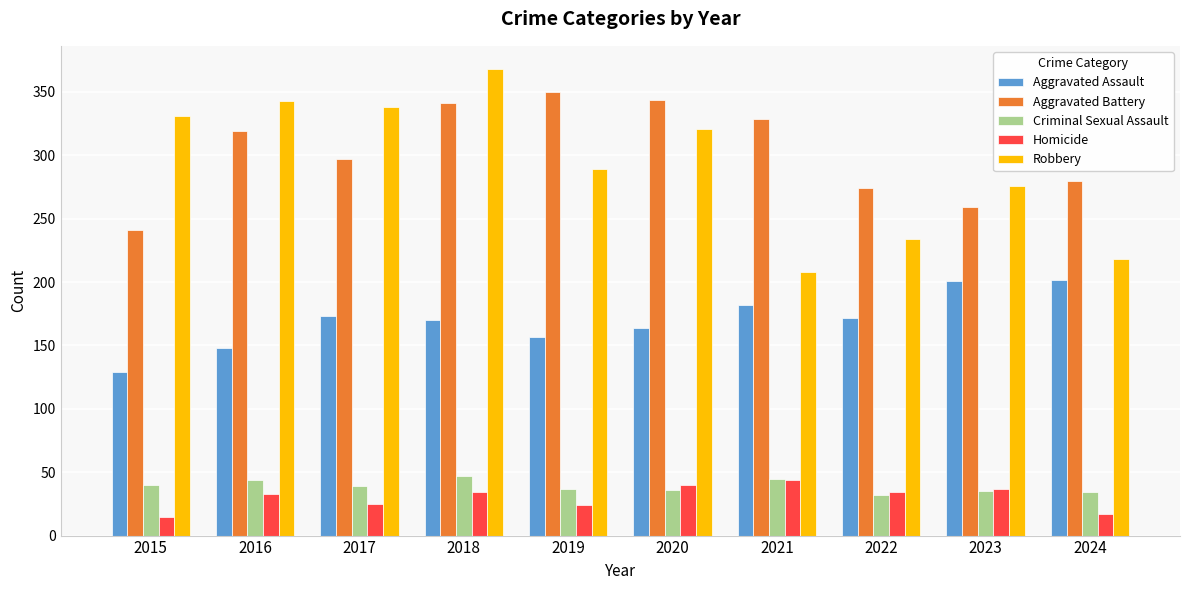

At which category does the chart reach its peak across all series?

2018